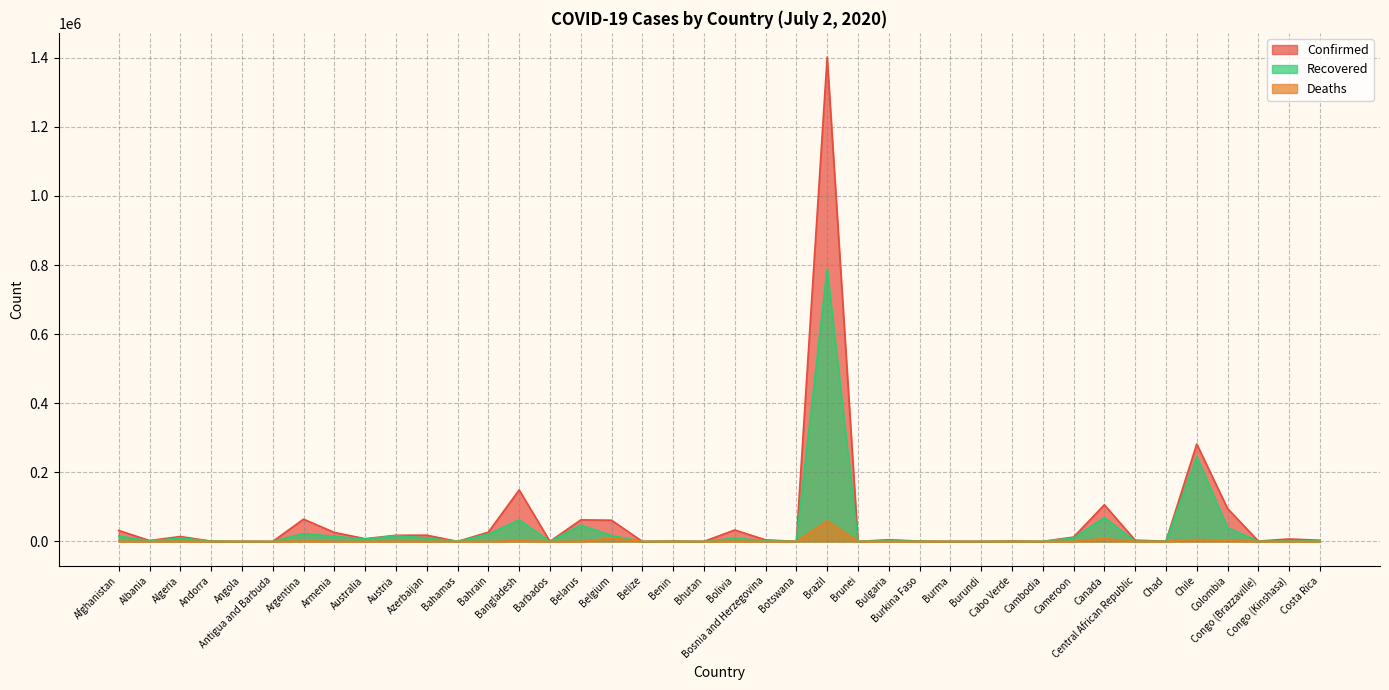

What is the difference between the Confirmed values at Bulgaria and Barbados?

4892